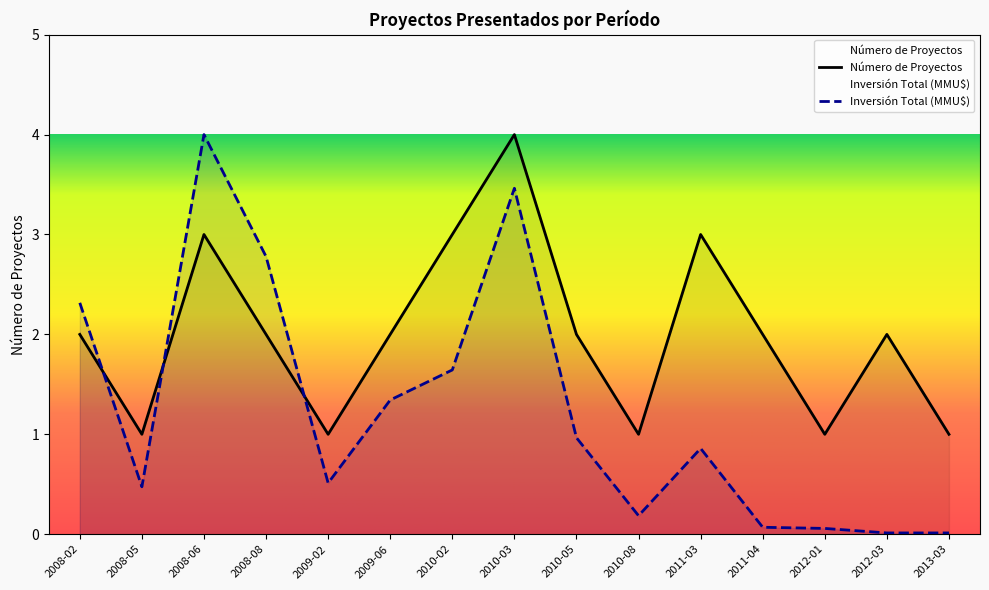

What are all the series names shown in the legend?

Número de Proyectos, Inversión Total (MMU$)